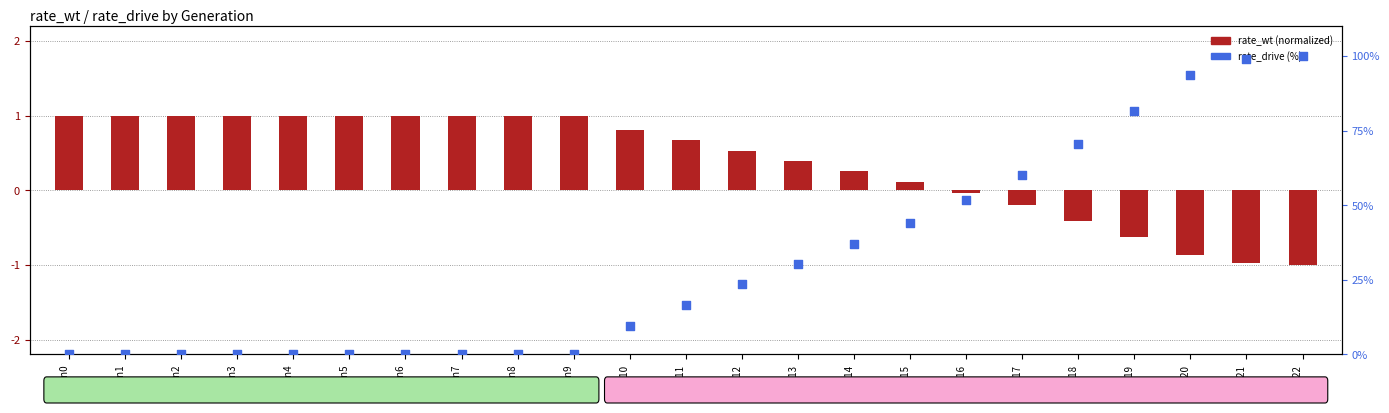

What are all the series names shown in the legend?

rate_wt (normalized), rate_drive (%)